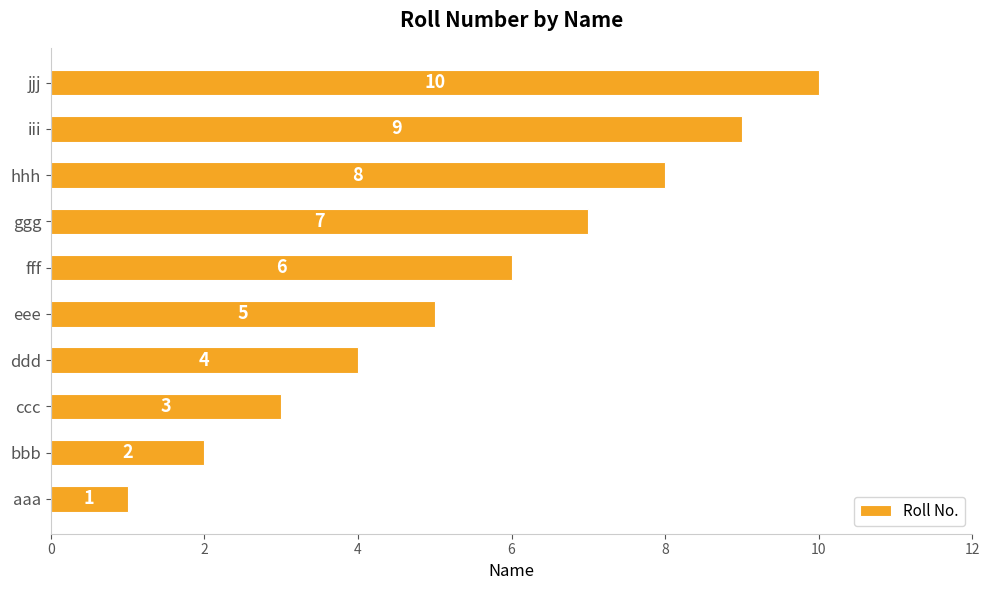

Read the value at ddd.

4